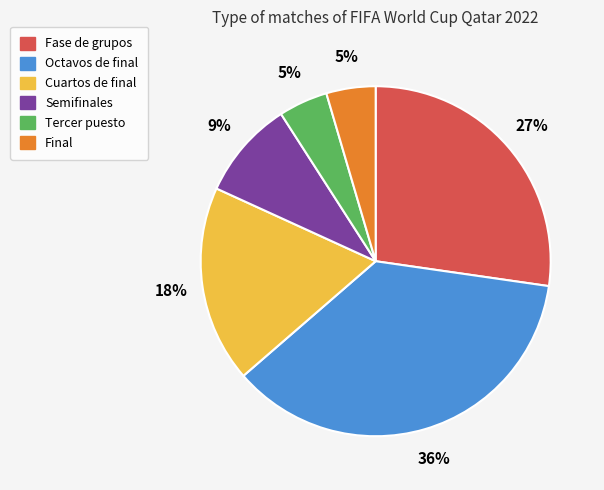

What percentage is the Fase de grupos slice, to the nearest percent?

27%